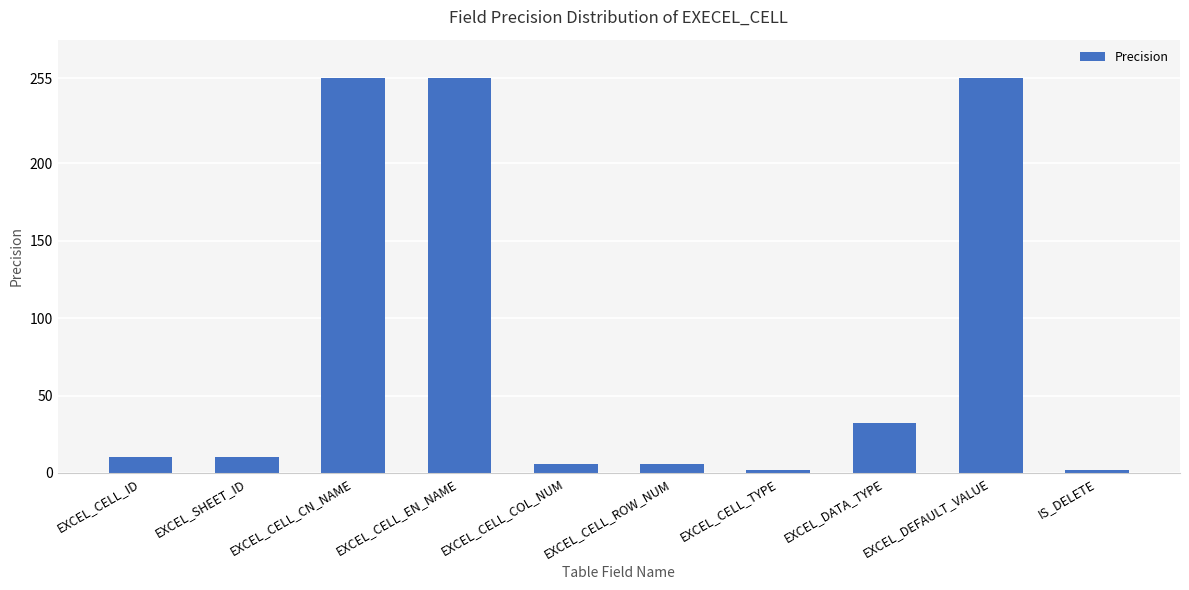

Reading left to right, extract all data points from this chart.

10	10	255	255	6	6	2	32	255	2